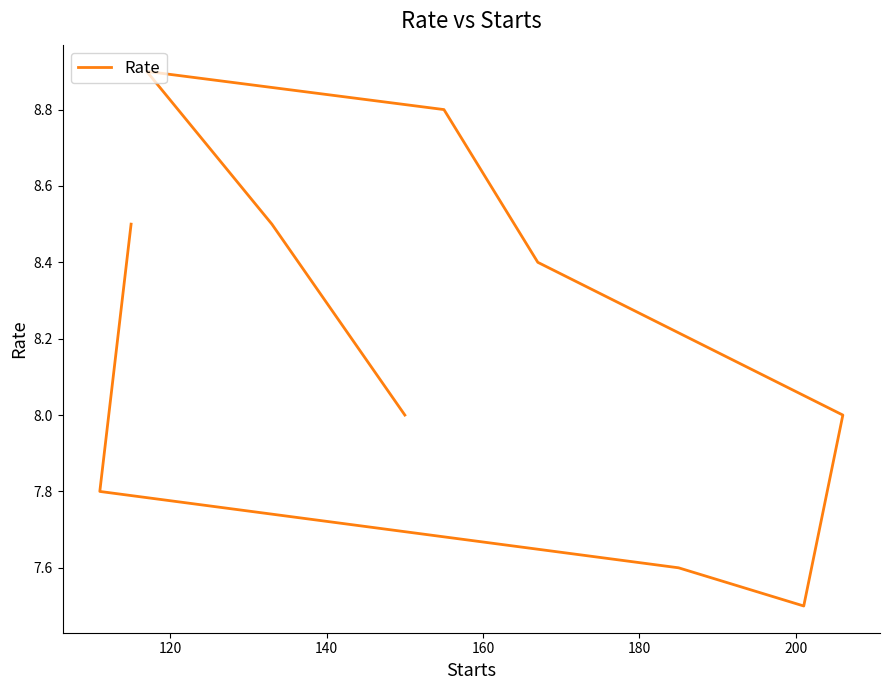

How many values are below 8?

3